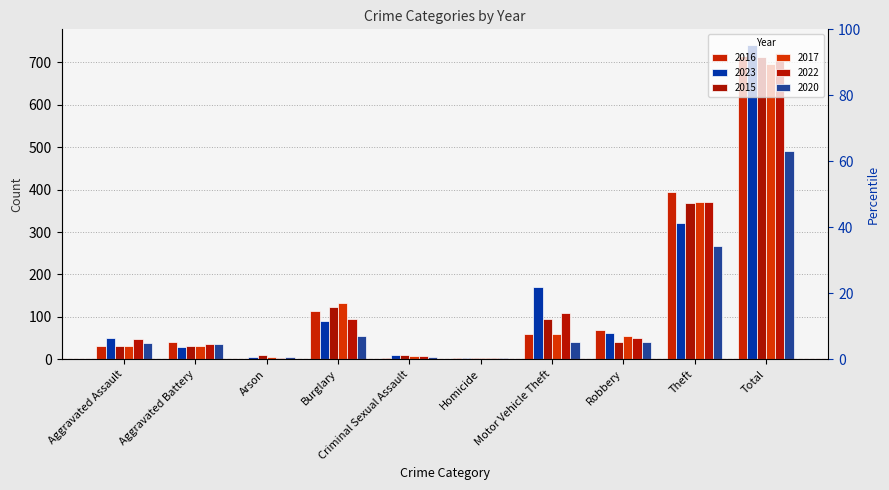

What is the maximum value shown in the chart?

741